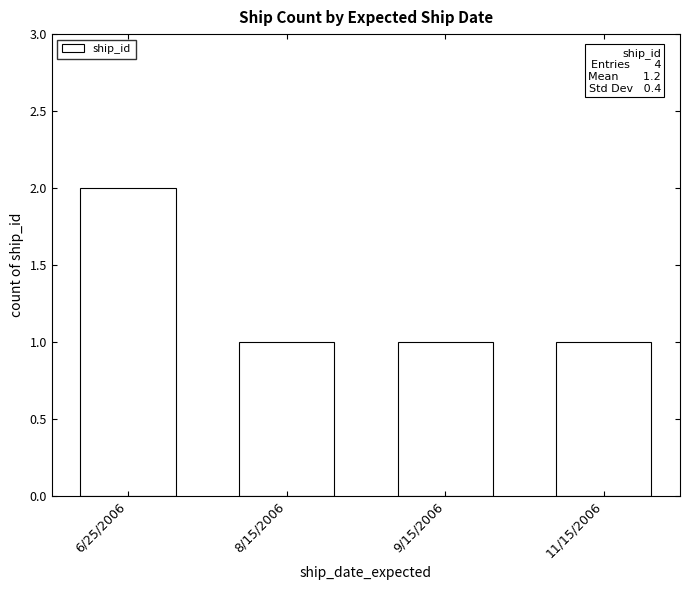

Reading left to right, what are all the values shown in this chart?

2	1	1	1